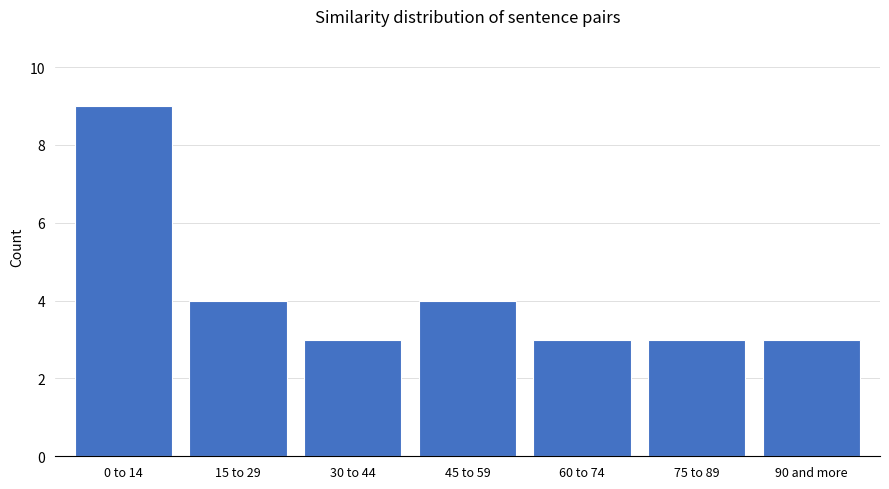

Reading left to right, transcribe all the data shown in this chart.

0 to 14=9	15 to 29=4	30 to 44=3	45 to 59=4	60 to 74=3	75 to 89=3	90 and more=3